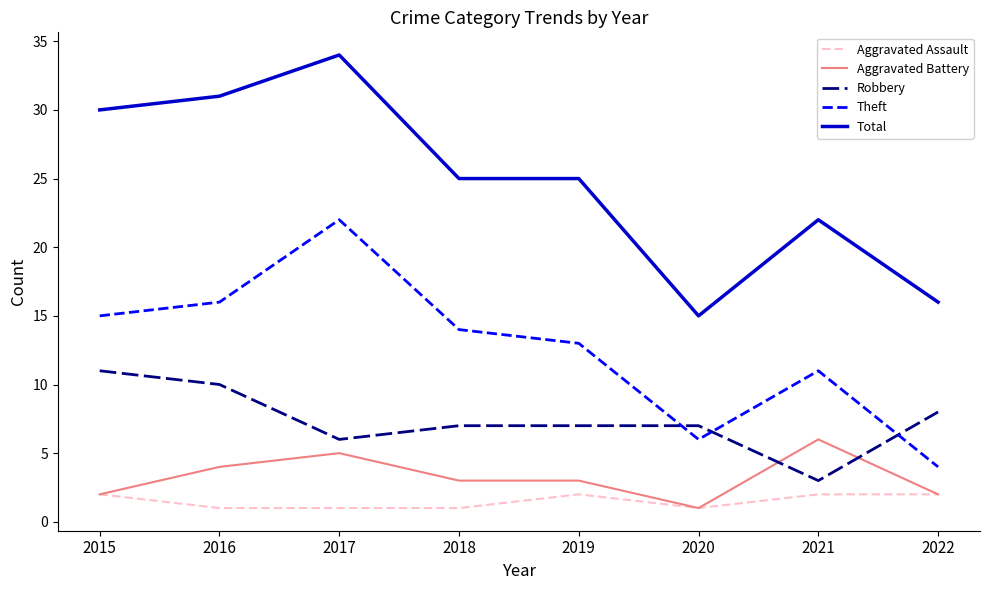

At which label does Robbery reach its peak?

2015